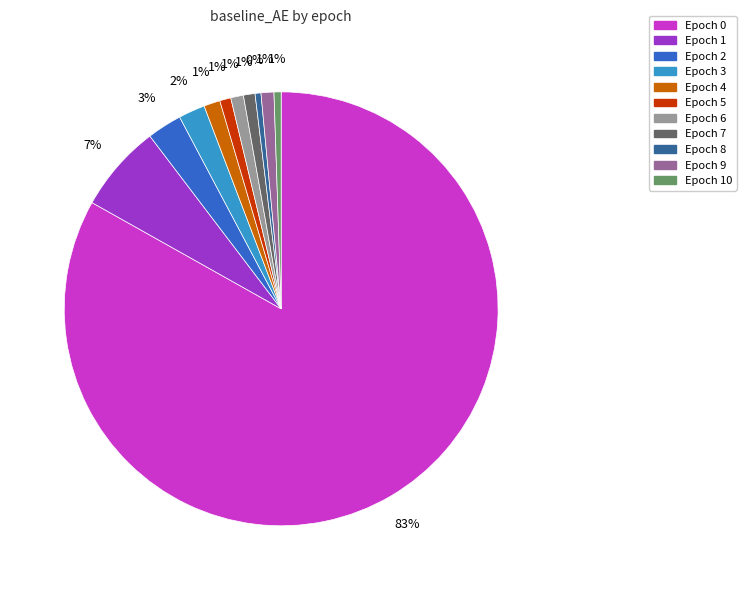

To the nearest percent, what is the average slice percentage?

9%